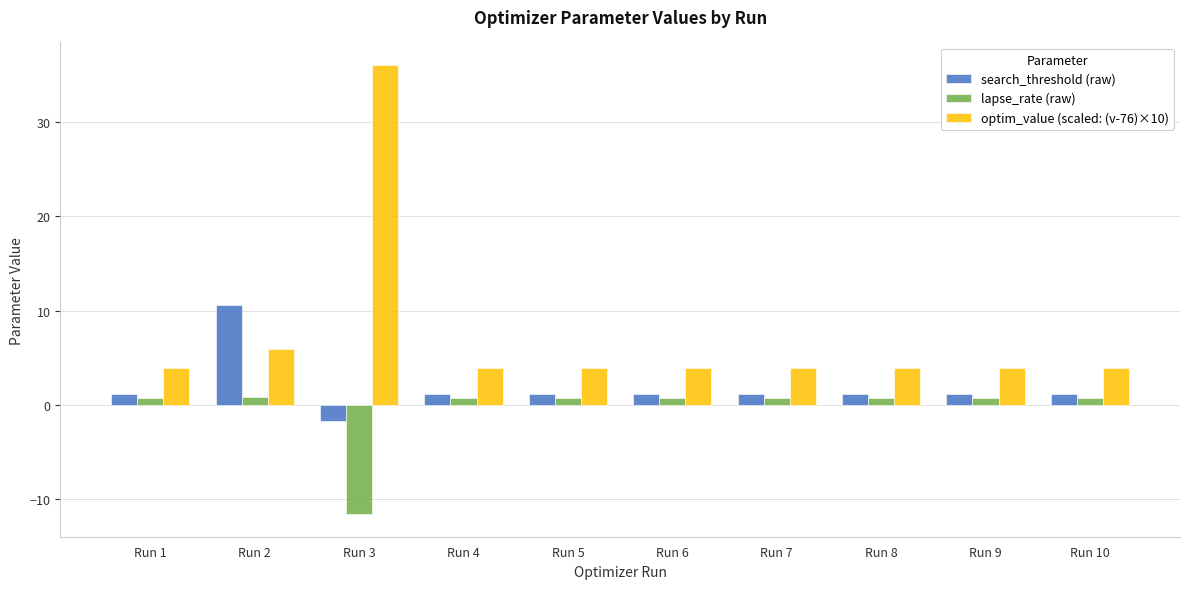

Which series has the largest range (max minus min)?

optim_value (scaled: (v-76)×10)